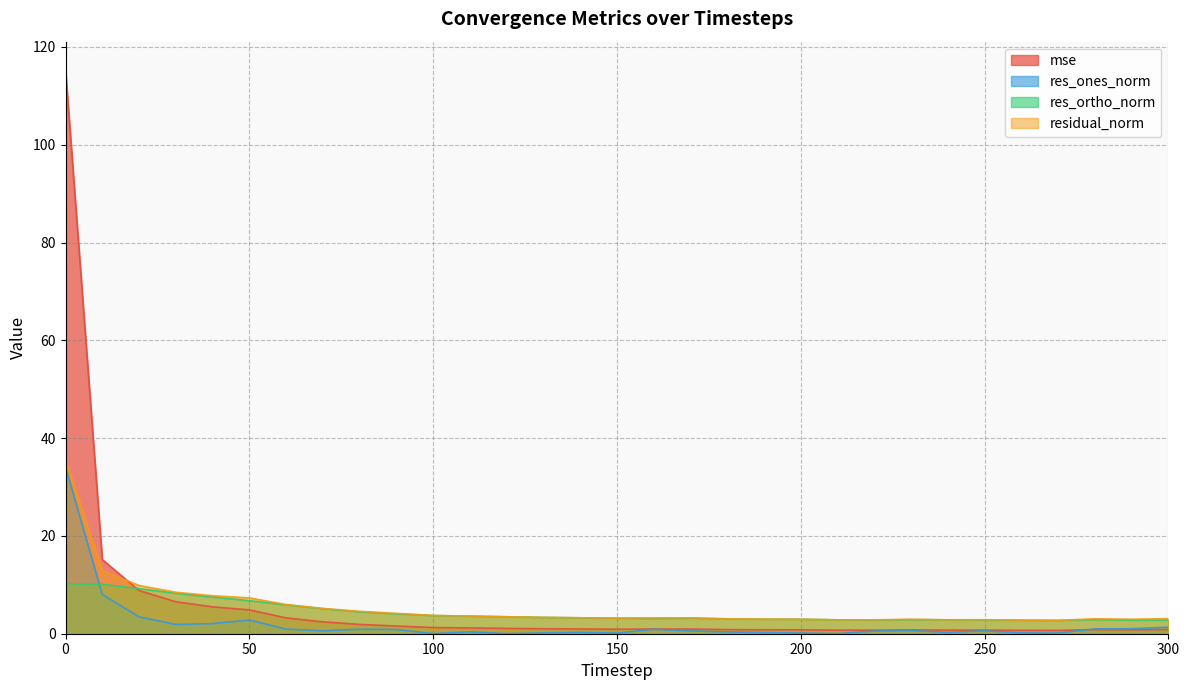

What is the value of the residual_norm point at the 2nd from the left?

12.9